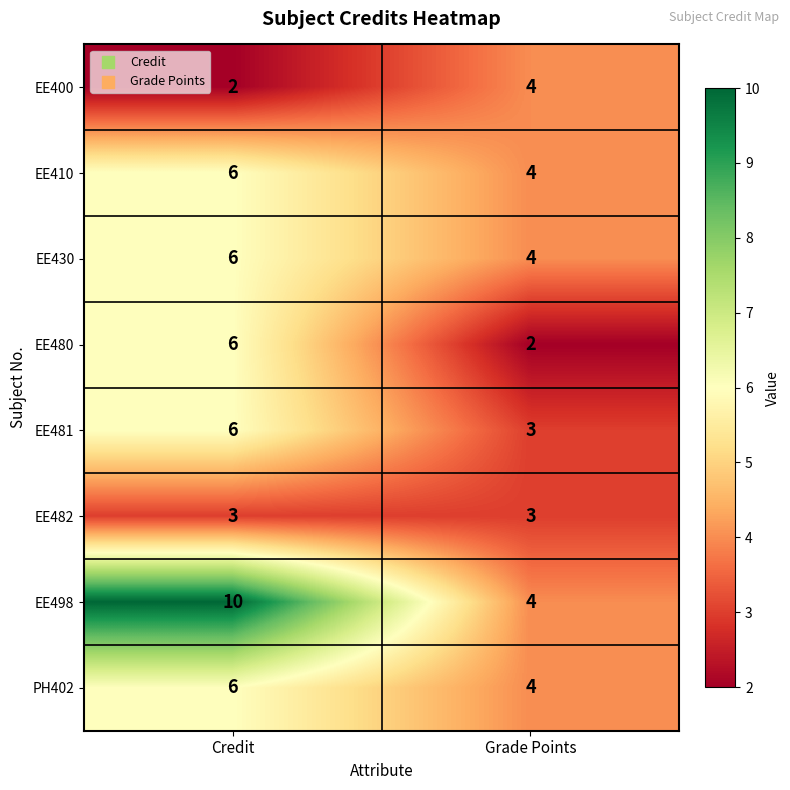

How many categories are shown in the chart?

2